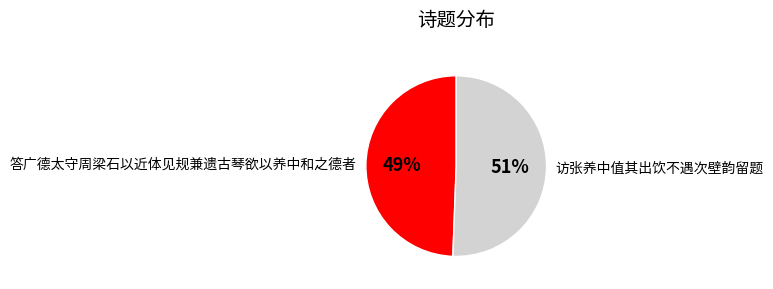

How many slices are in this pie chart?

2